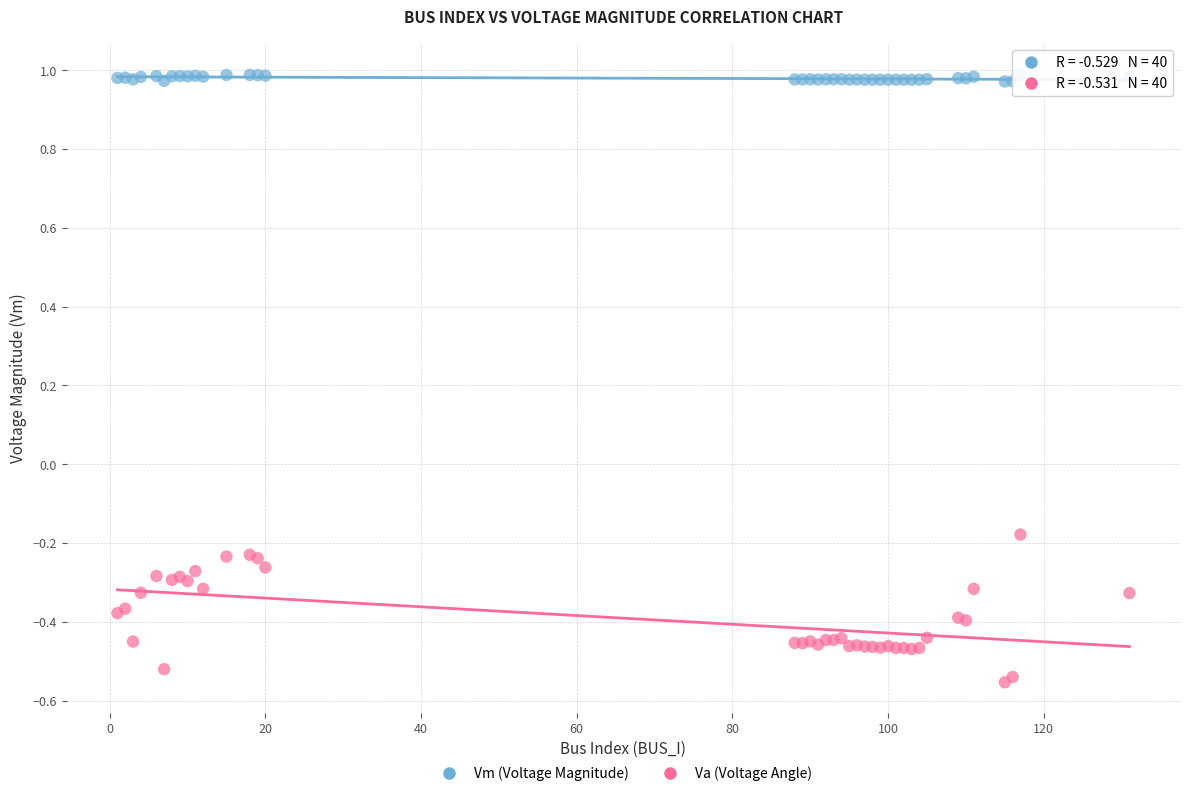

What are all the series names shown in the legend?

Vm (Voltage Magnitude), Va (Voltage Angle)